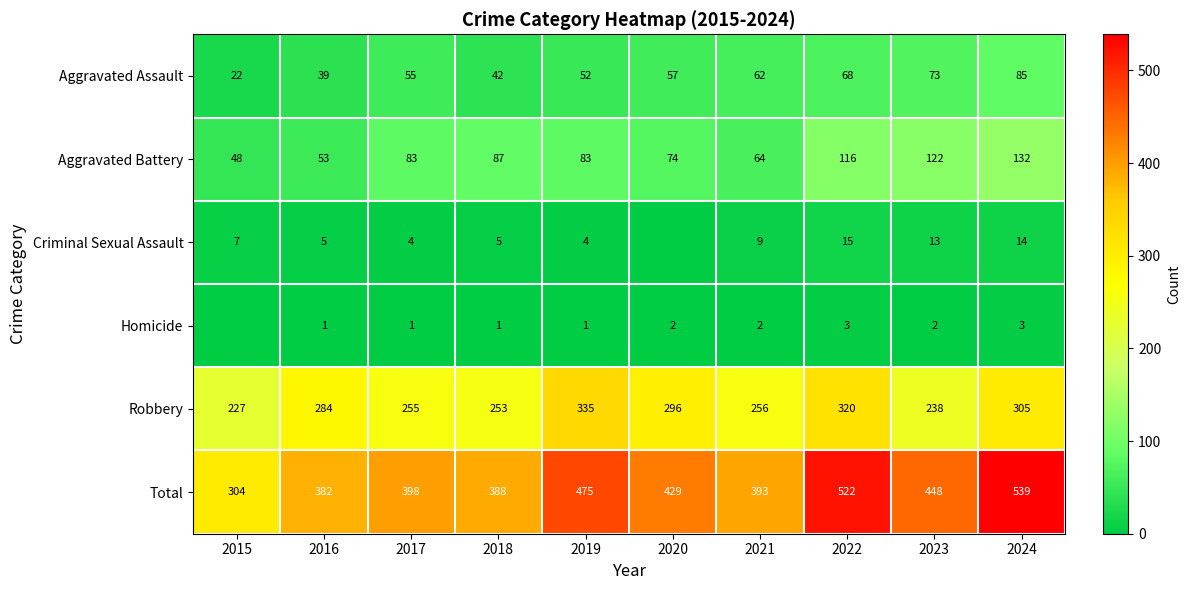

What is the difference between the highest and lowest values at 2024?

536